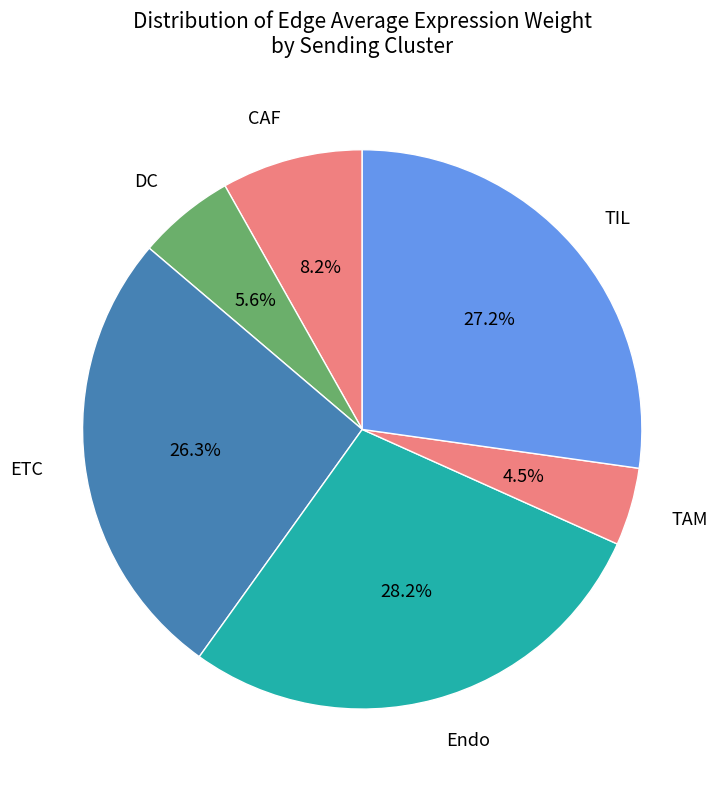

To the nearest percent, what is the average slice percentage?

17%